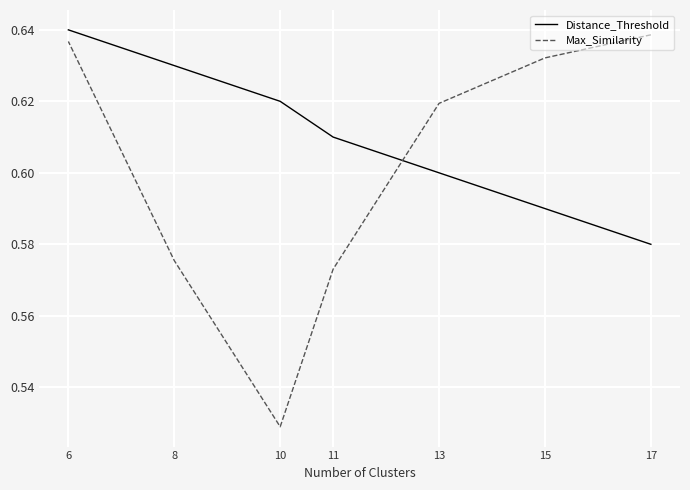

What are all the series names shown in the legend?

Distance_Threshold, Max_Similarity